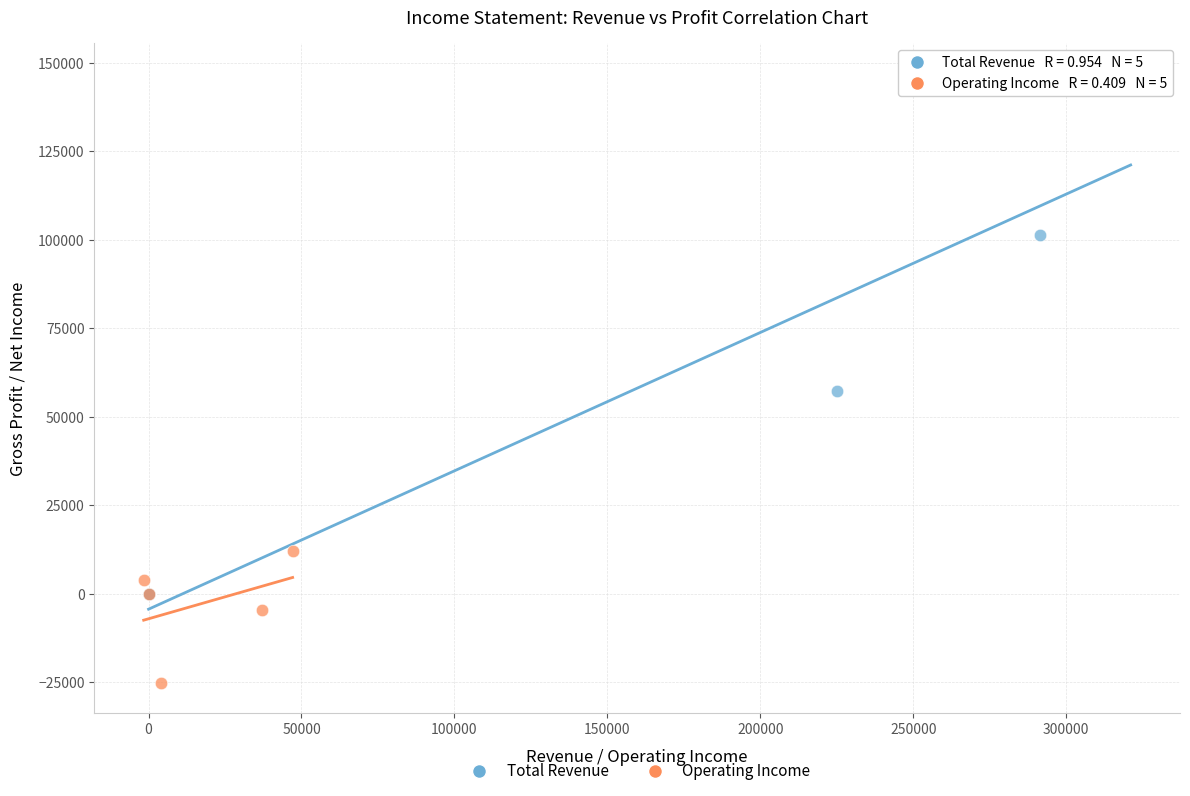

Which series reaches the maximum Y coordinate?

Total Revenue